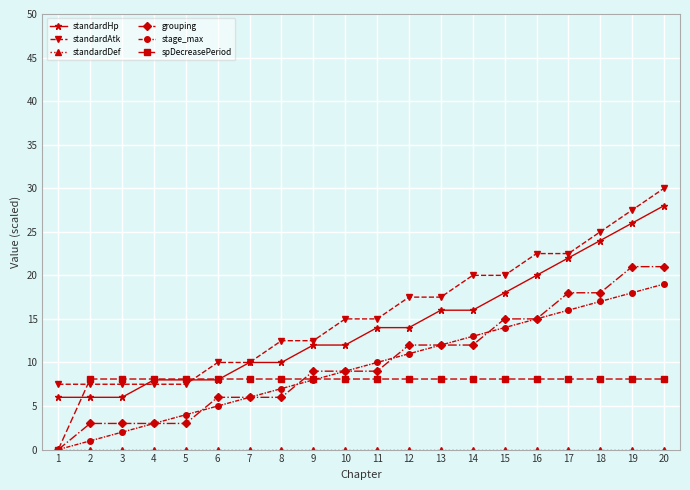

How many data points does each series have?

20